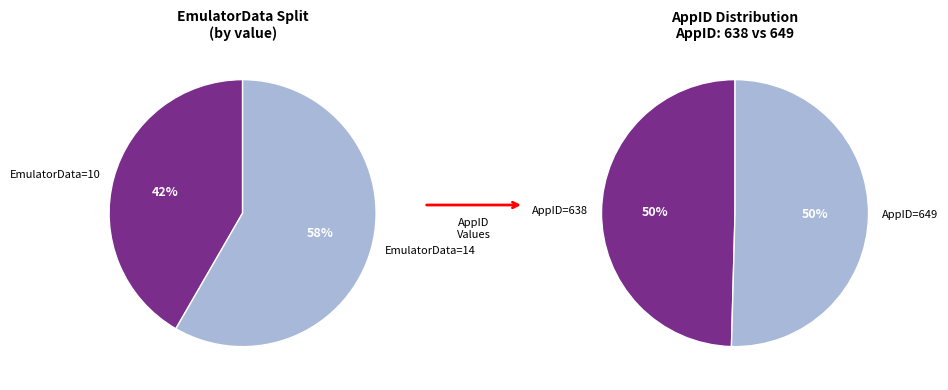

To the nearest percent, what is the average slice percentage?

50%